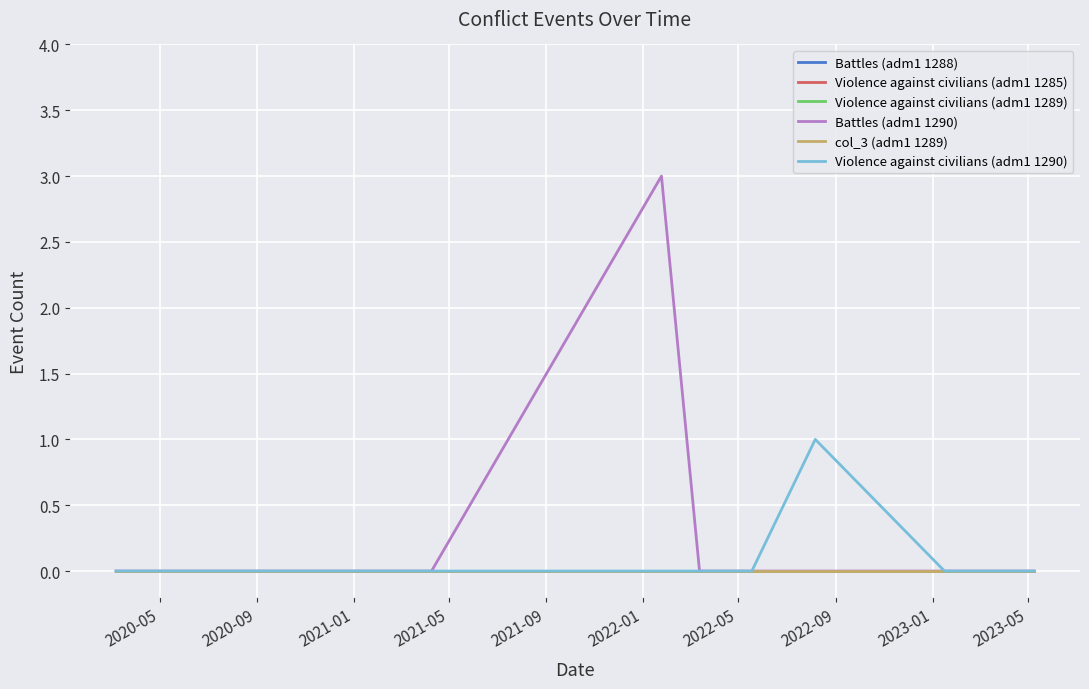

Reading left to right, extract all data points from this chart.

Battles (adm1 1288): 0	0	0	0	0	0	0	0	0	0	0	0	0	0	0
Violence against civilians (adm1 1285): 0	0	0	0	0	0	0	0	0	0	0	0	0	0	0
Violence against civilians (adm1 1289): 0	0	0	0	0	0	0	0	0	0	0	0	0	0	0
Battles (adm1 1290): 0	0	0	0	0	0	0	0	3	0	0	0	0	0	0
col_3 (adm1 1289): 0	0	0	0	0	0	0	0	0	0	0	0	0	0	0
Violence against civilians (adm1 1290): 0	0	0	0	0	0	0	0	0	0	0	1	0	0	0